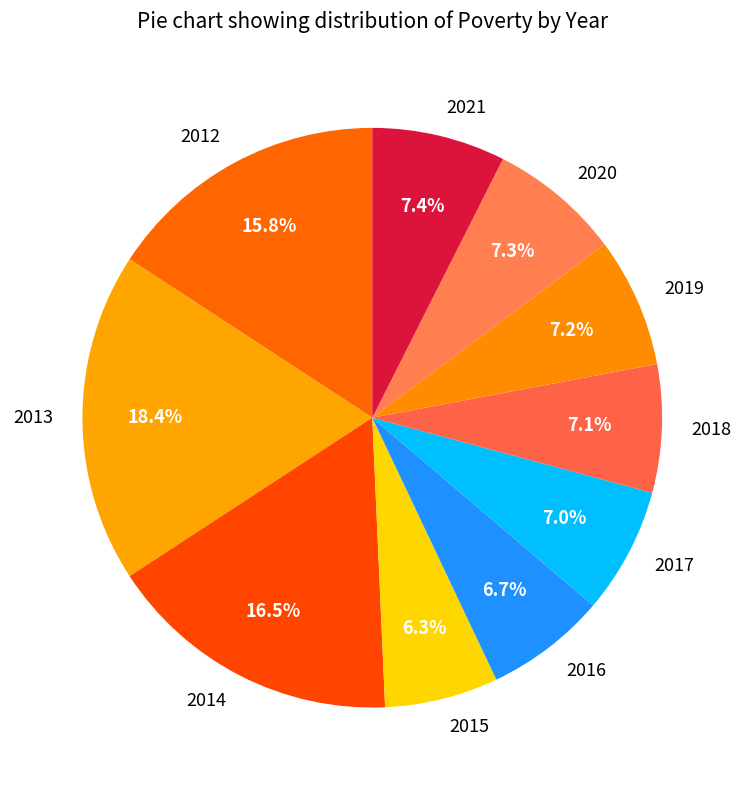

Count the number of slices in the pie.

10